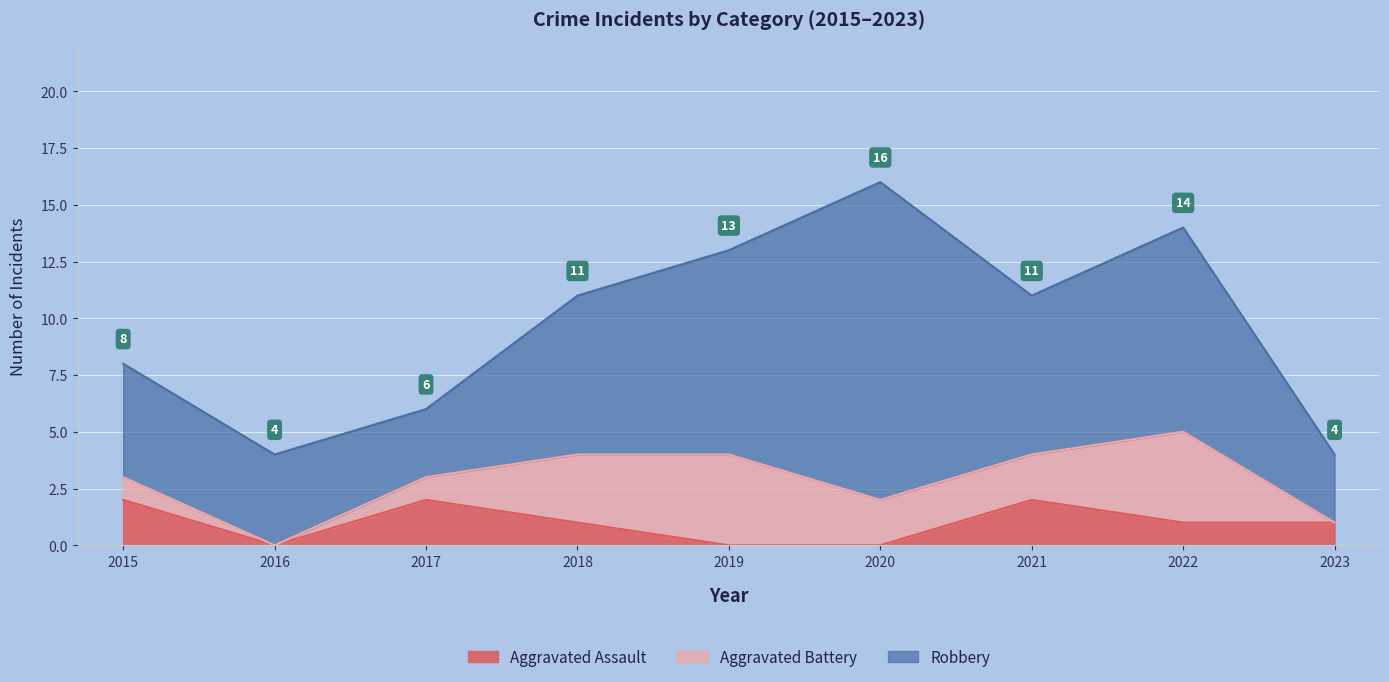

How many data points does each series have?

9